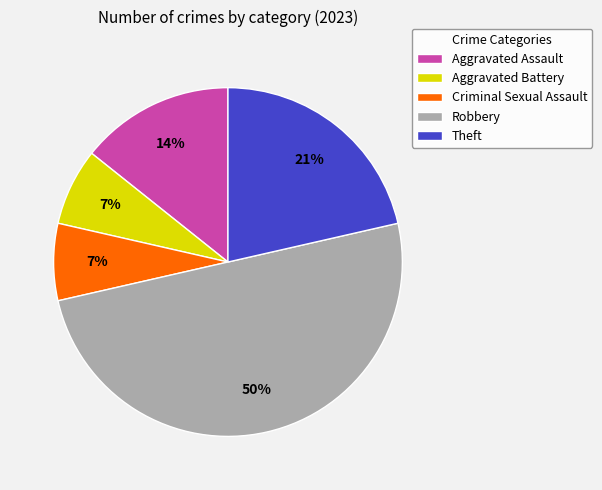

Approximately how many times larger is the value at Theft compared to Aggravated Battery?

3.0